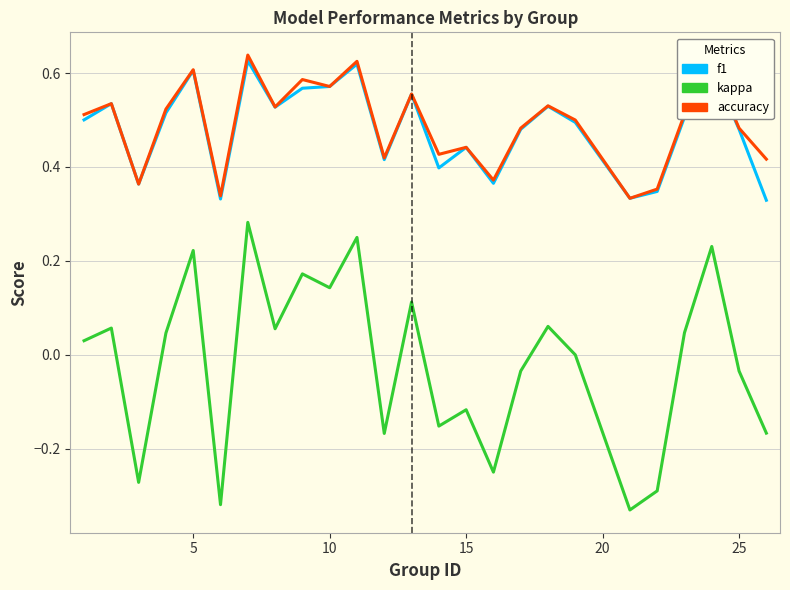

Which series has the widest spread of values?

kappa